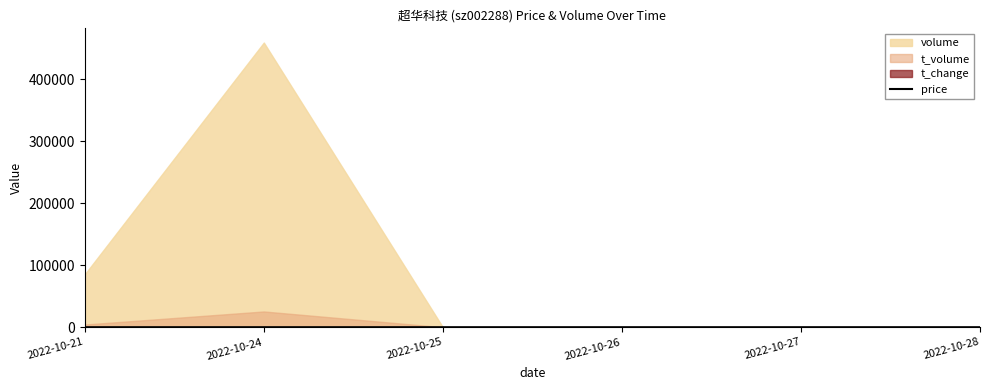

What is the sum of the values at 2022-10-25 and 2022-10-26?

11.2